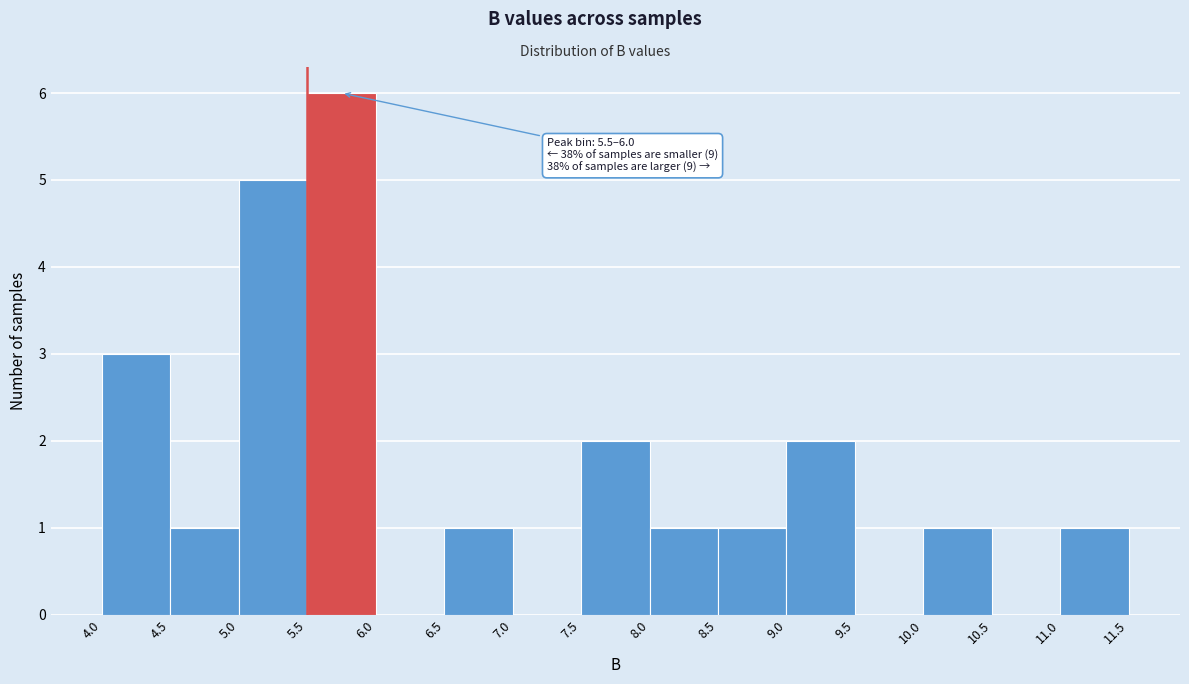

Over which range of the x-axis is the bar tallest?

5.5 to 6.0